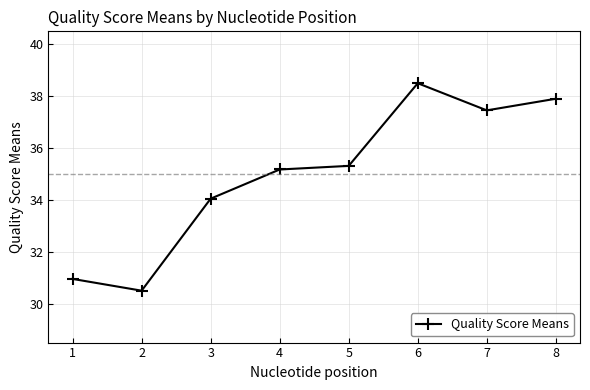

Where is the first local minimum?

2